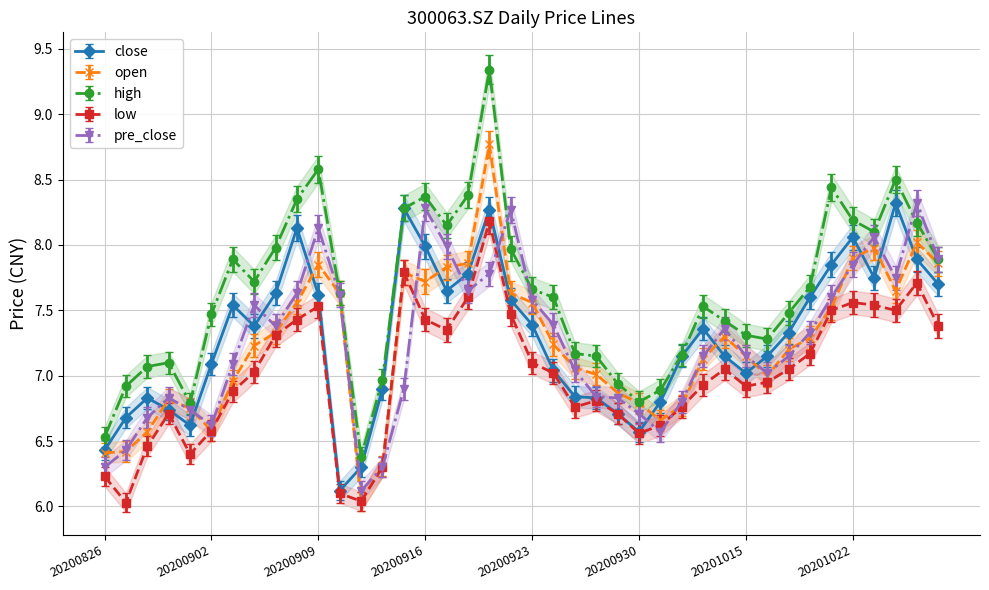

What are all the series names shown in the legend?

close, open, high, low, pre_close